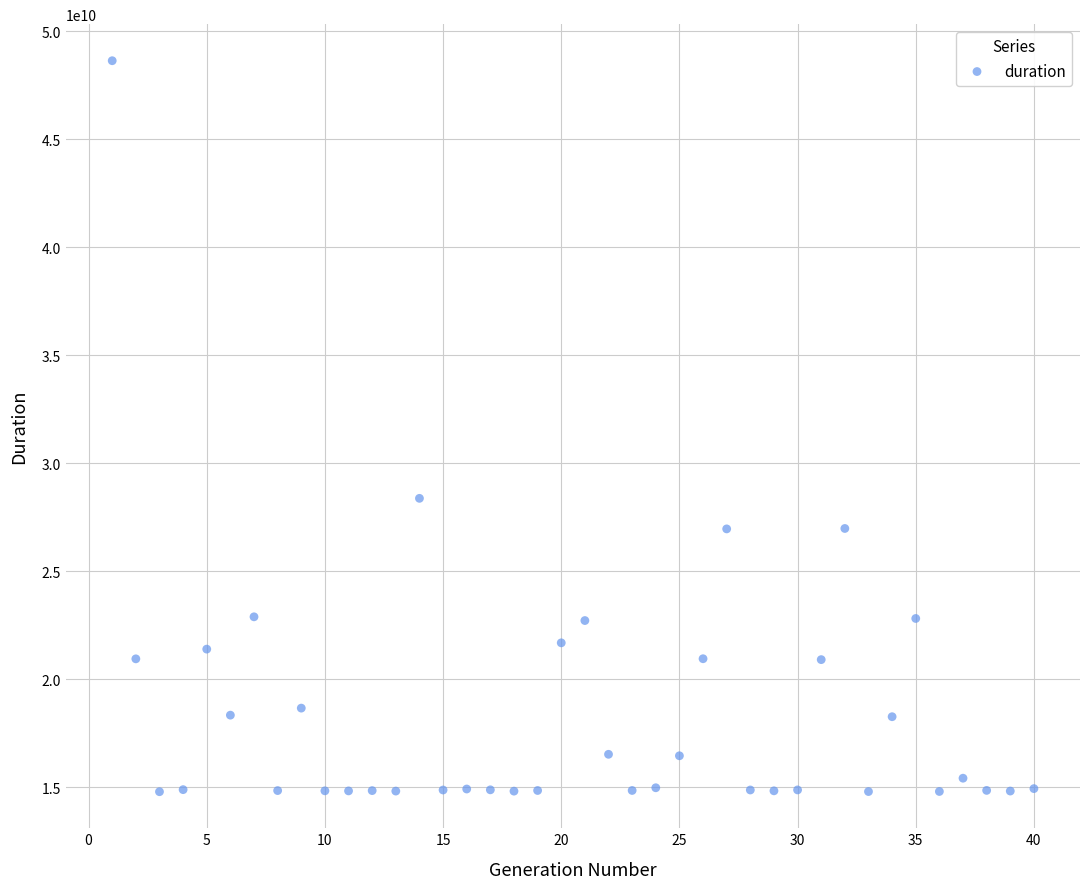

What Y value in the scatter plot is closest to 31707552487?

28367484292